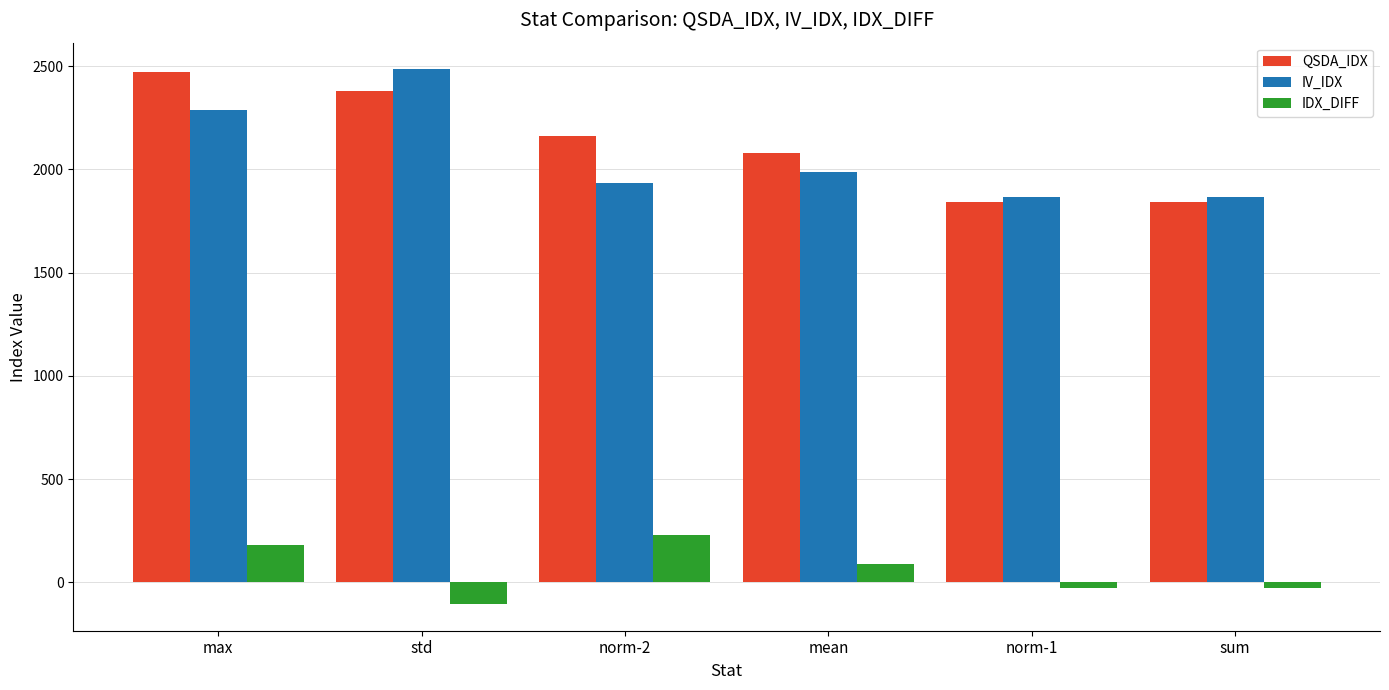

The value of IV_IDX at max is 2289.8. True or false?

True